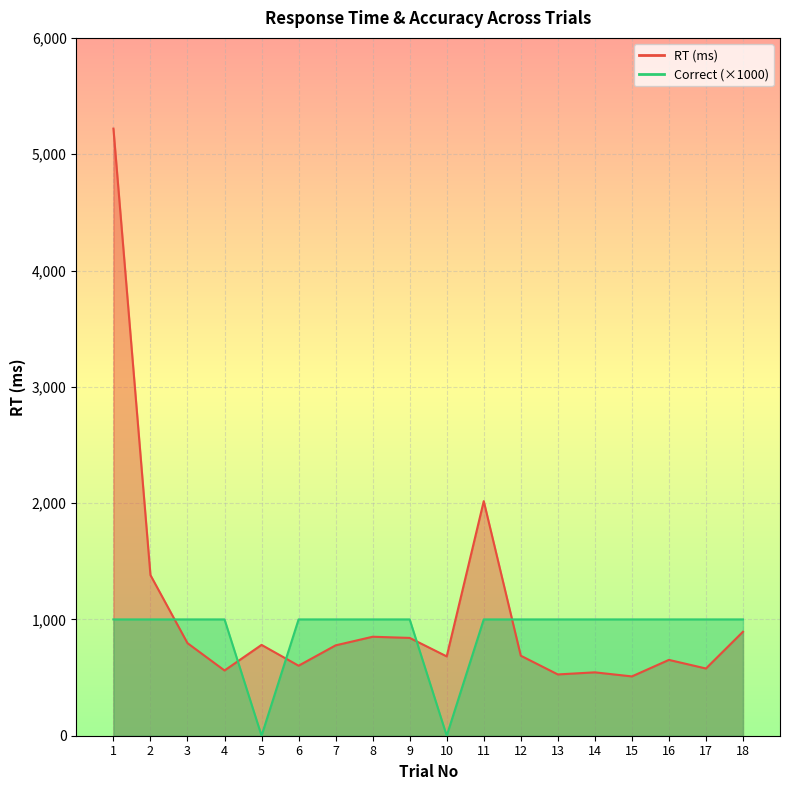

How many intersections are there between Correct and RT?

5